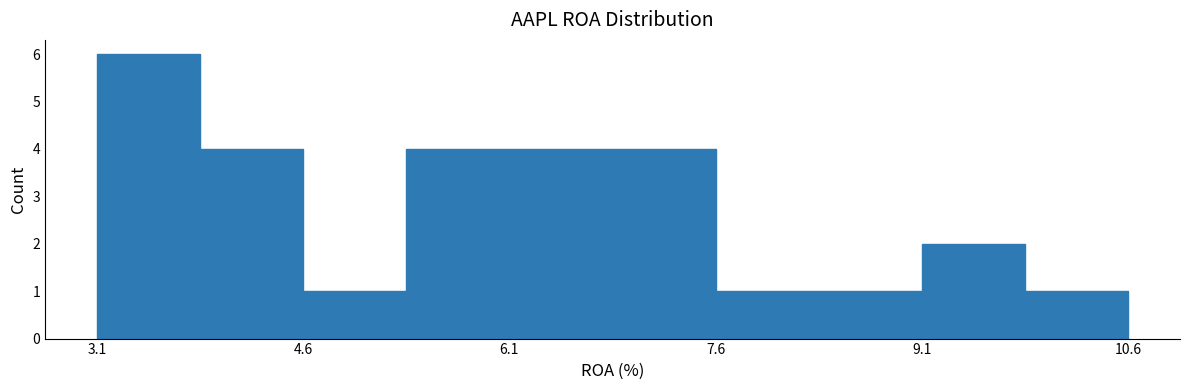

Read against the x-axis, roughly where is the centre of the tallest bar?

3.4